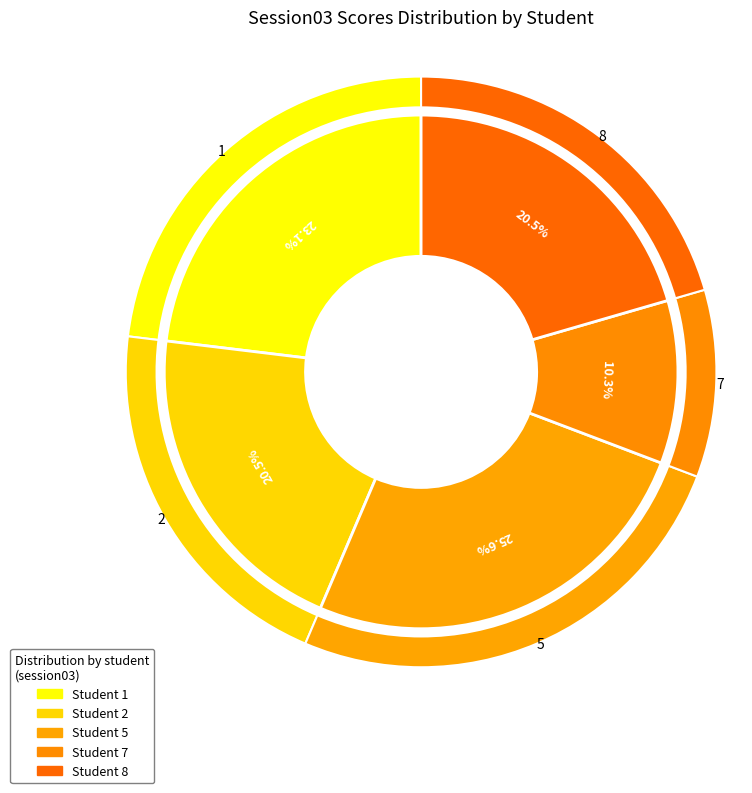

Is there any slice that represents more than half of the pie?

No